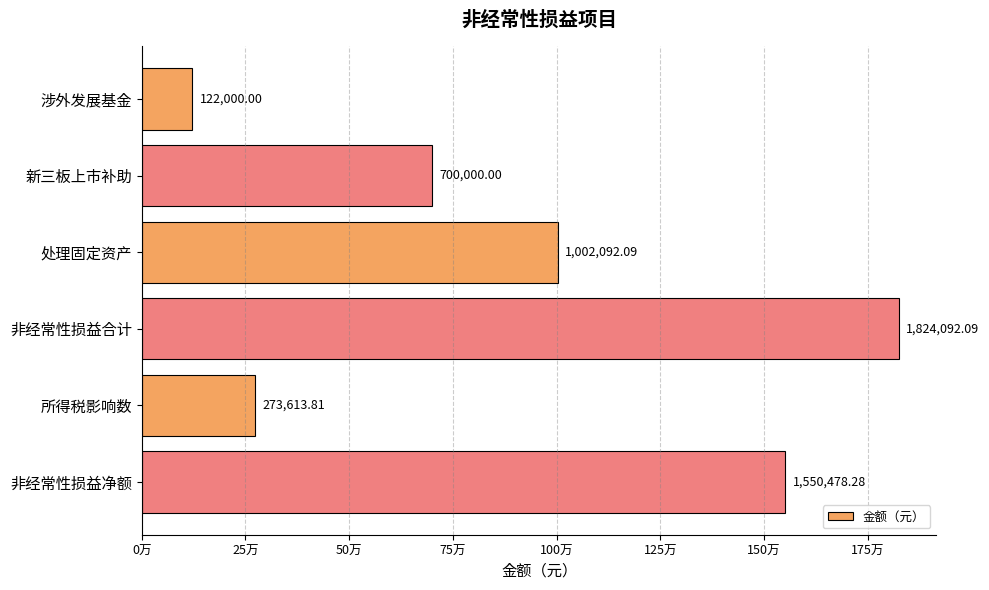

Does the chart contain any negative values?

No